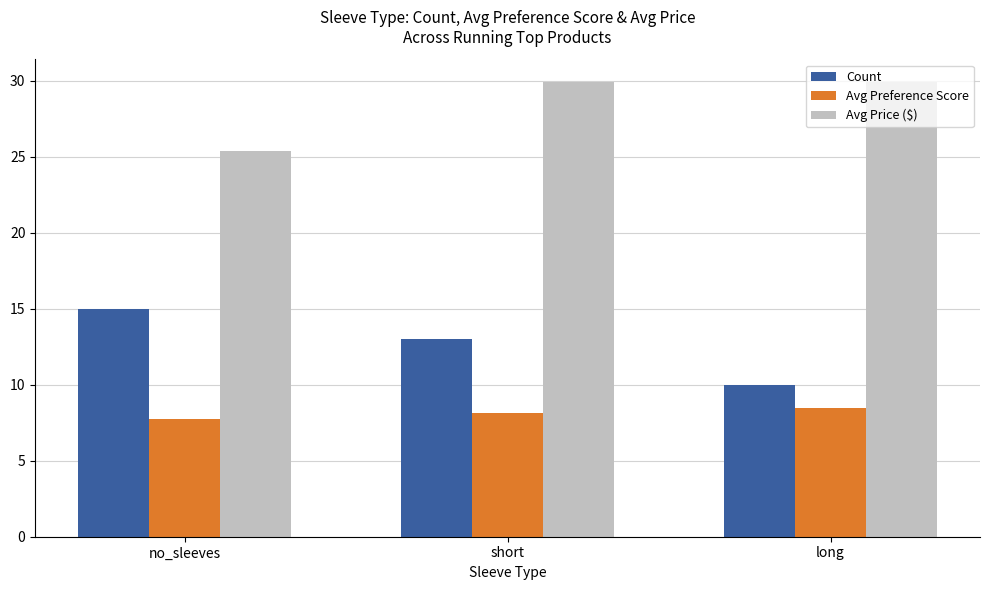

What position from the left is no_sleeves?

1